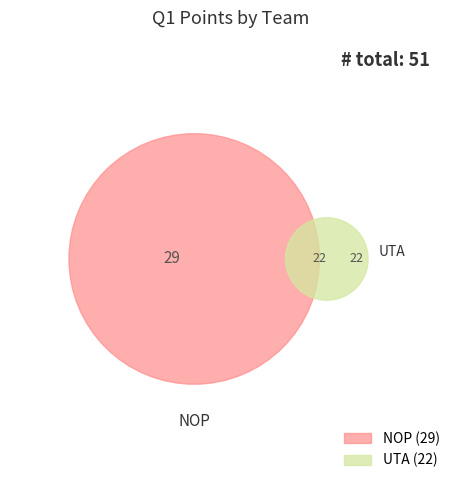

To the nearest percent, what portion does UTA represent?

43%